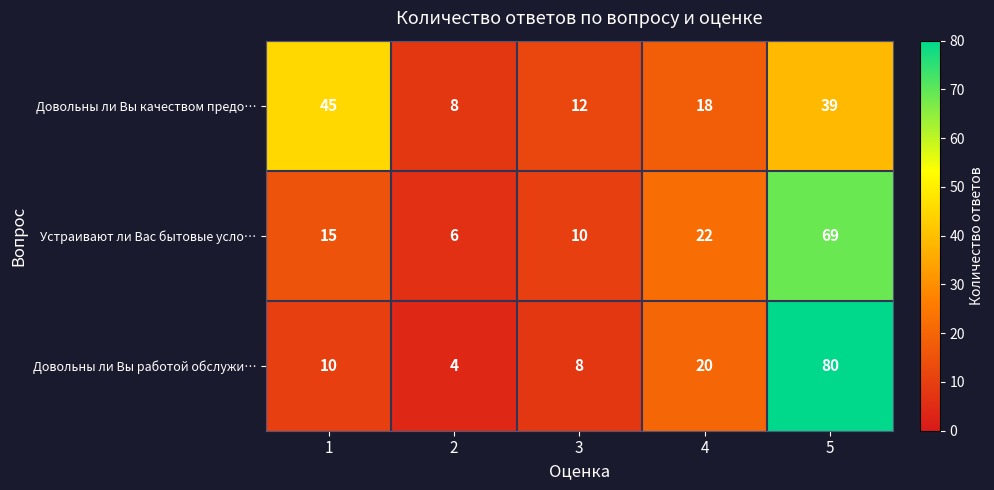

Where is Довольны ли Вы качеством предо… nearest to the value 26?

4